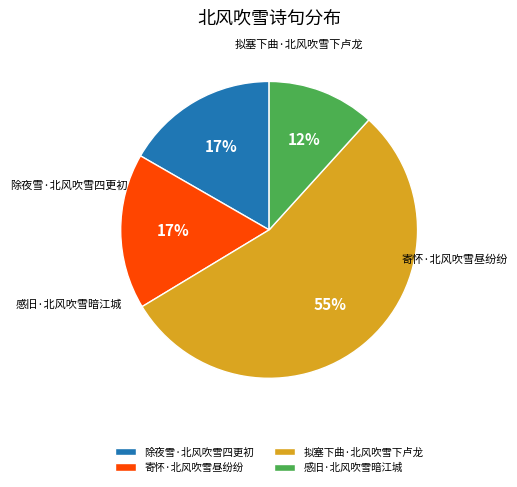

Is it true that 感旧·北风吹雪暗江城 is 18% of the pie?

False